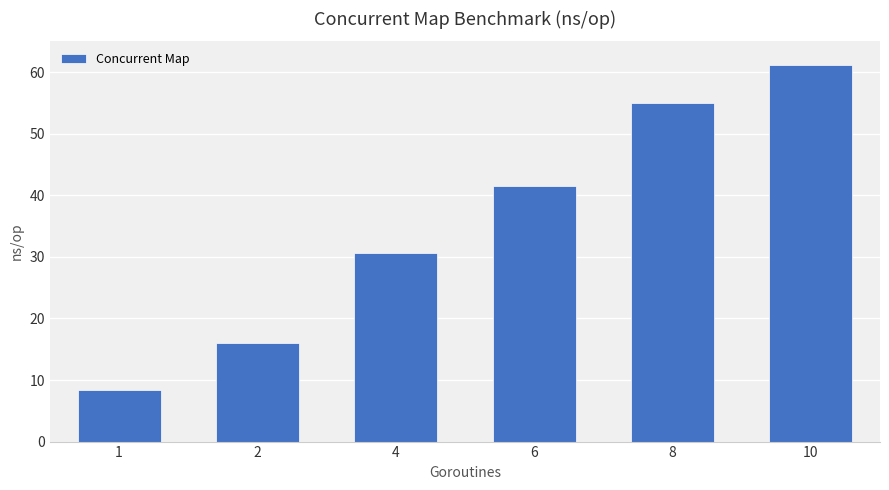

Rank the categories by value from lowest to highest.

1, 2, 4, 6, 8, 10